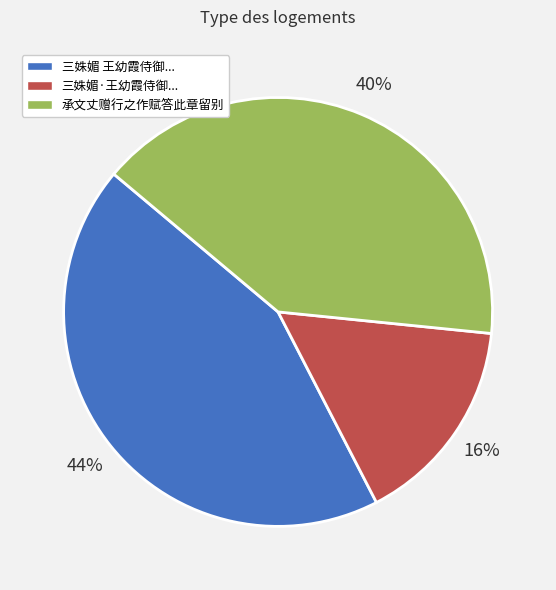

To the nearest percent, what is the average slice percentage?

33%